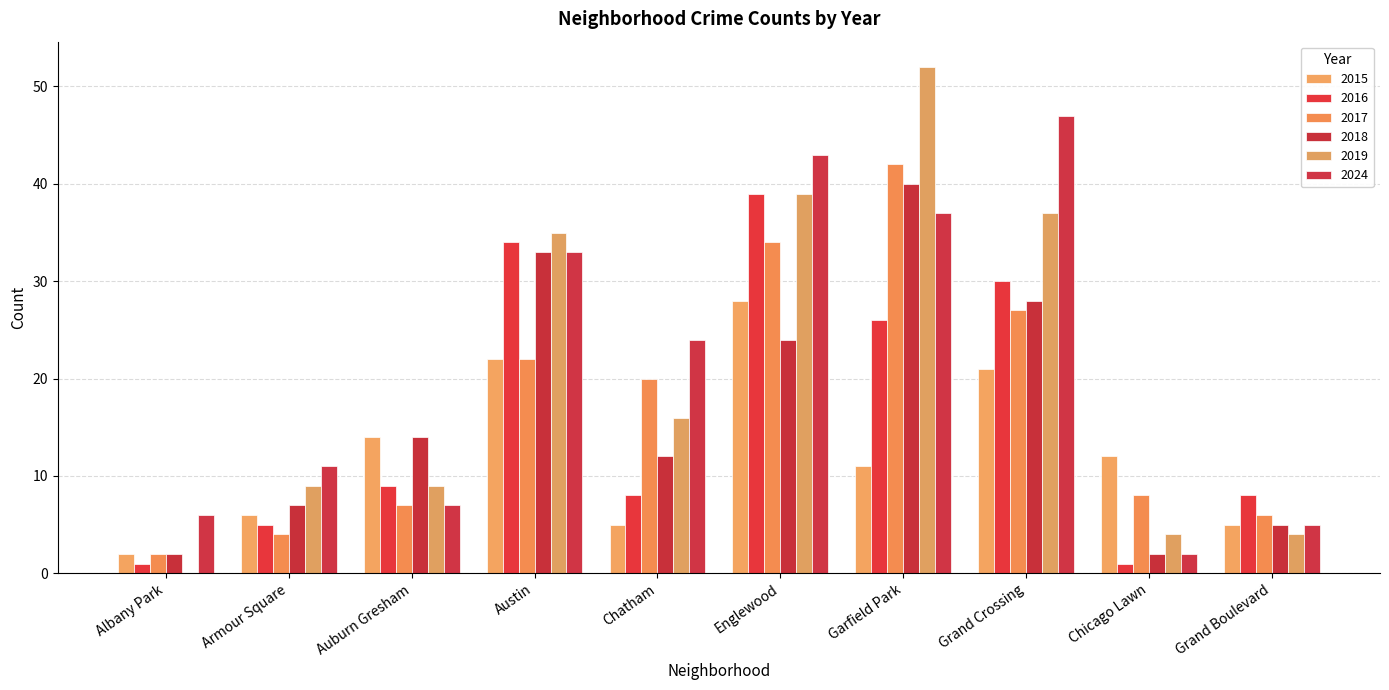

What value does the 2024 series have at Auburn Gresham?

7